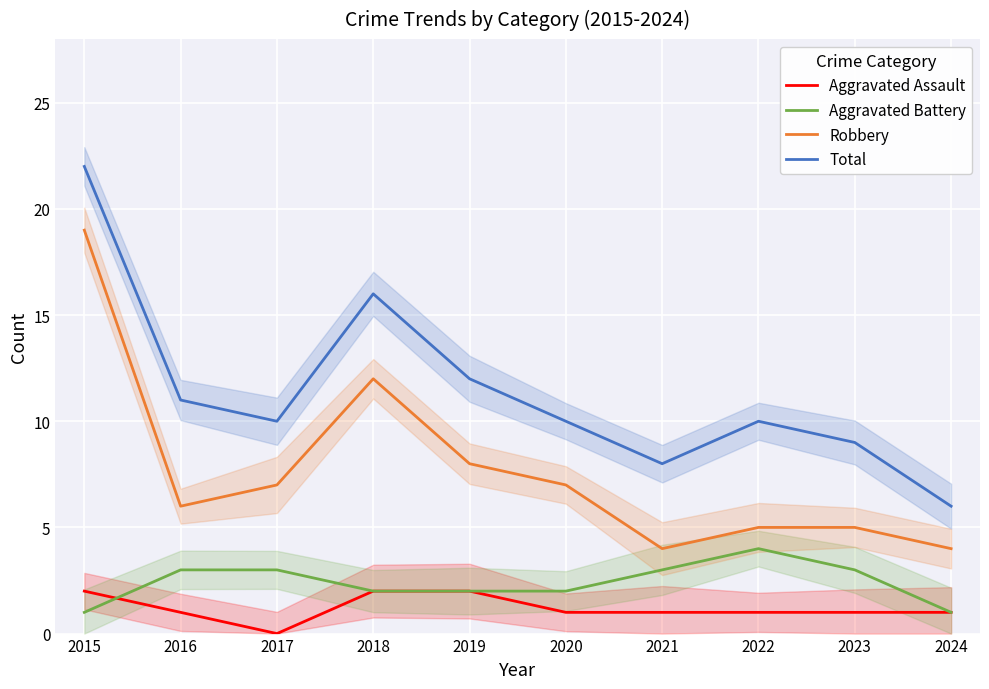

Is this an area chart (filled region under the line)?

No